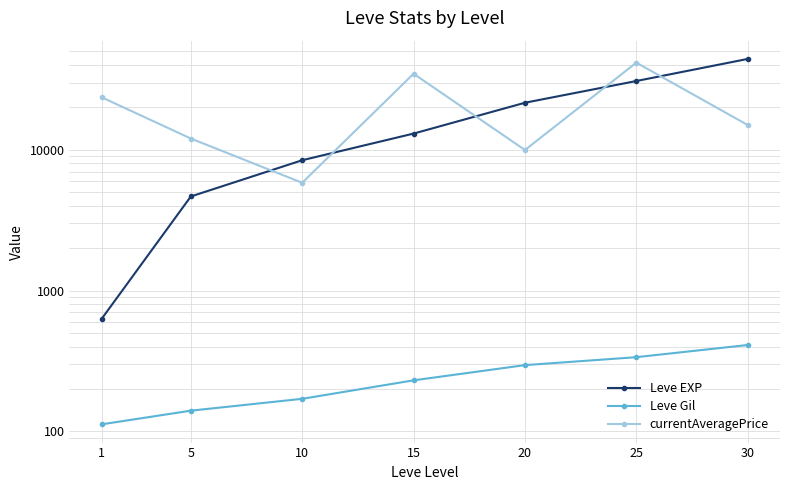

What are all the series names shown in the legend?

Leve EXP, Leve Gil, currentAveragePrice